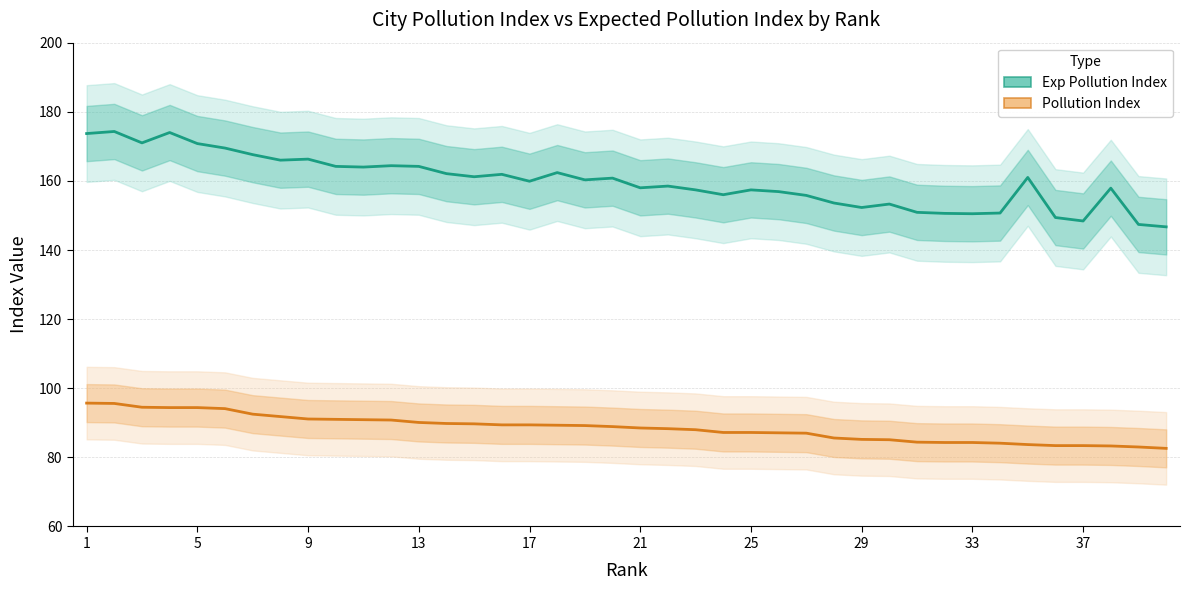

What is the difference between the maximum and second lowest values in the Exp Pollution Index series?

26.9